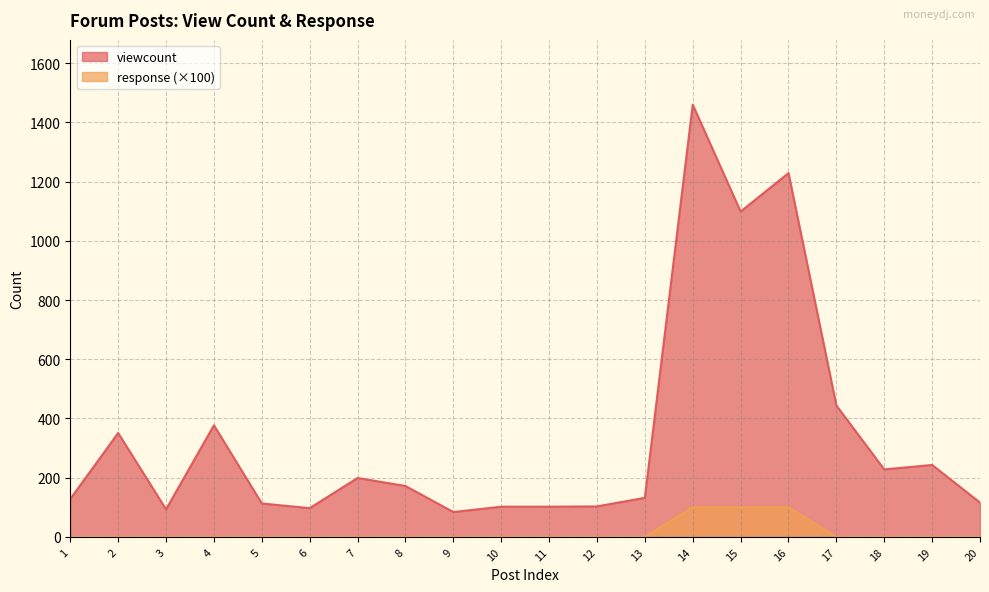

What is the value of the viewcount point at the 14th from the left?

1460